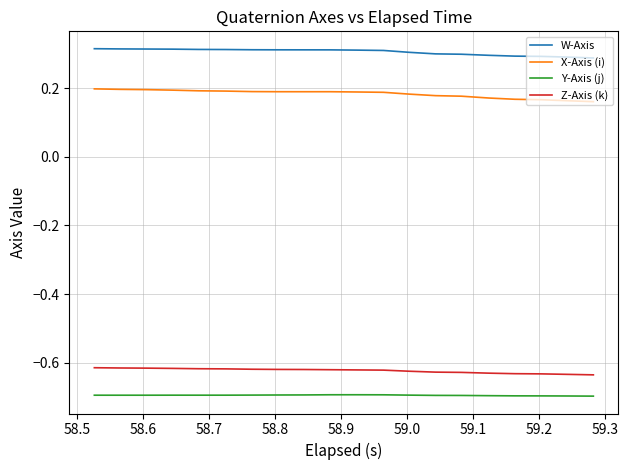

List the series in order of their peak value, lowest first.

Y-Axis (j), Z-Axis (k), X-Axis (i), W-Axis